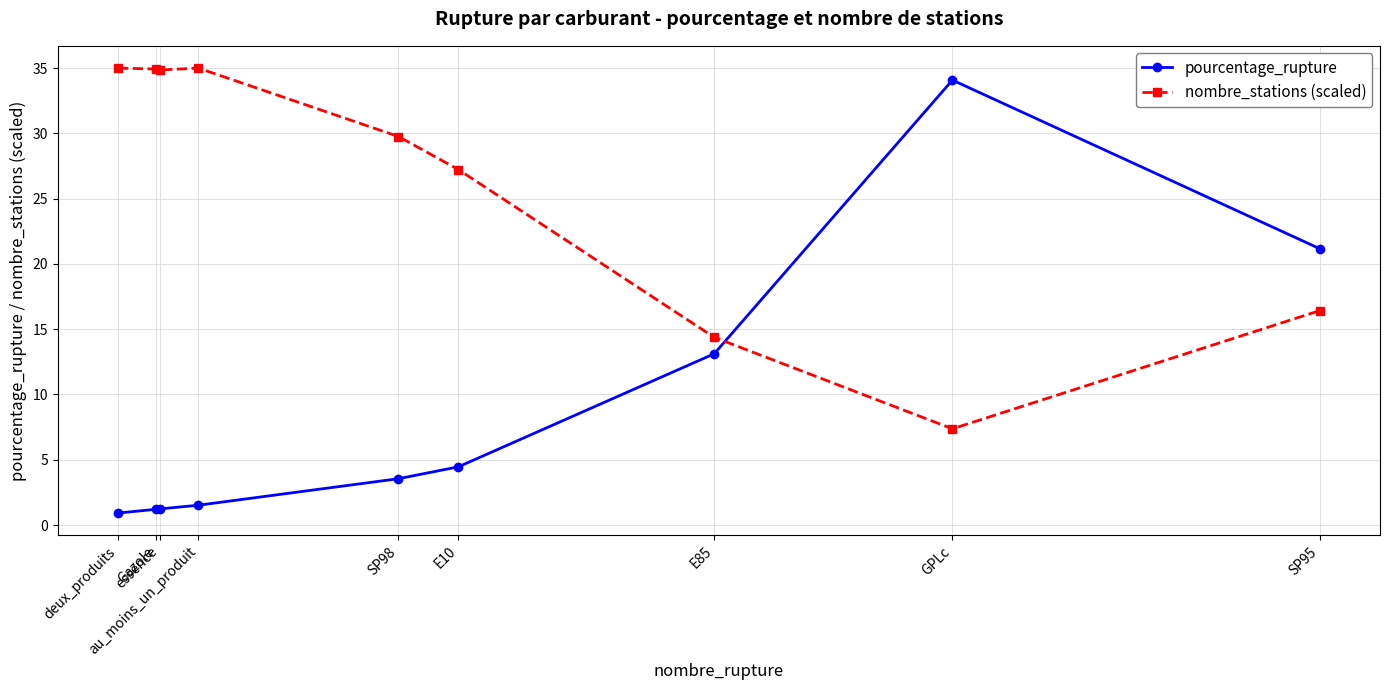

True or false: nombre_stations (scaled) has more than 2 points higher than both neighbors.

False